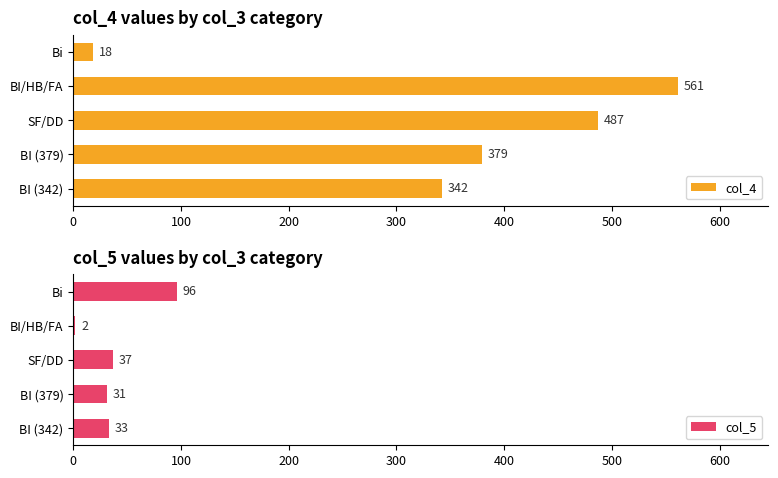

Rank the series by their maximum value, from highest to lowest.

col_4, col_5